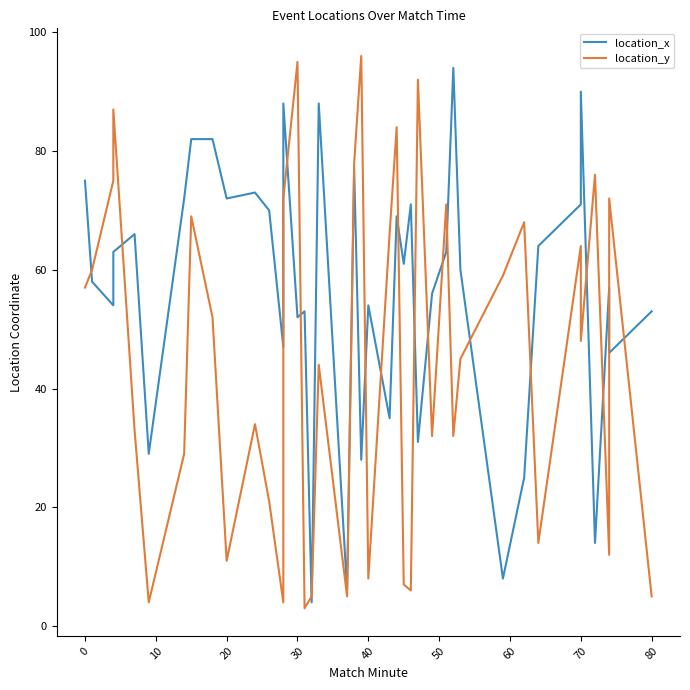

At how many categories does at least one series exceed 90?

4